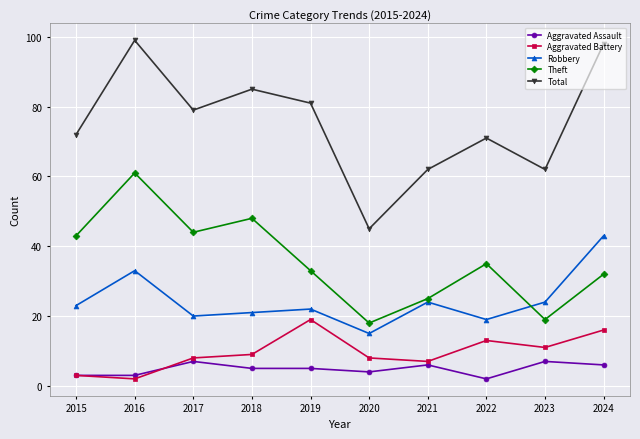

What is the difference between the Aggravated Assault values at 2016 and 2022?

1